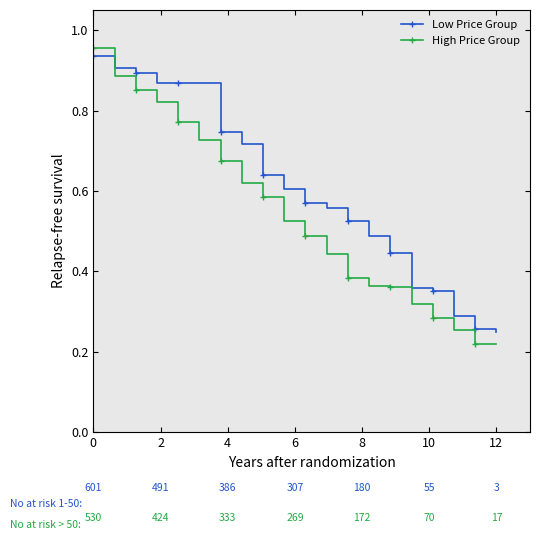

After their last crossing, which series has the higher values: High Price Group or Low Price Group?

Low Price Group